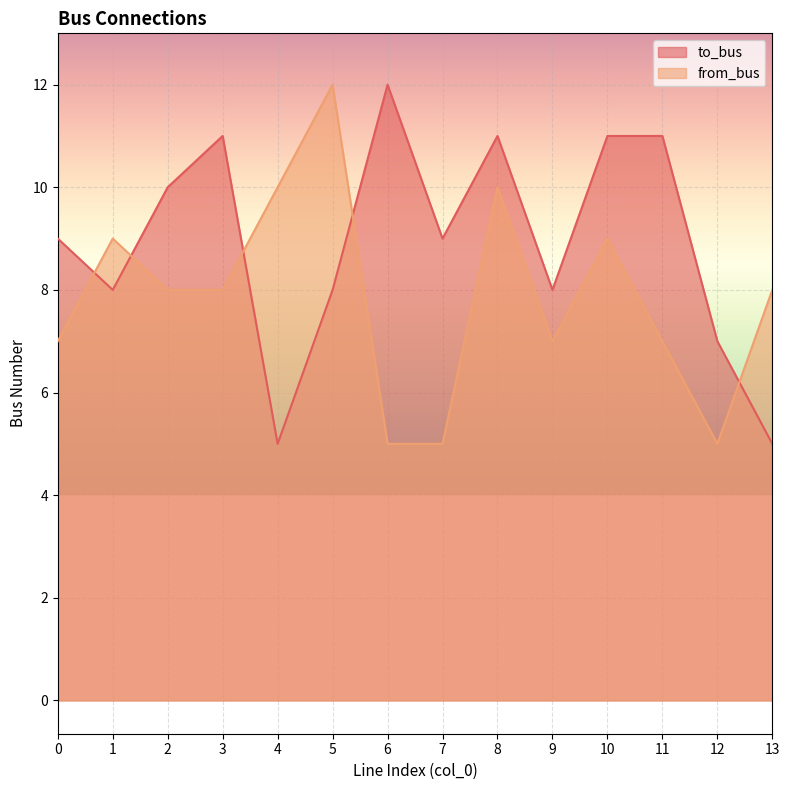

Between which two adjacent categories do to_bus and from_bus first intersect?

0 and 1